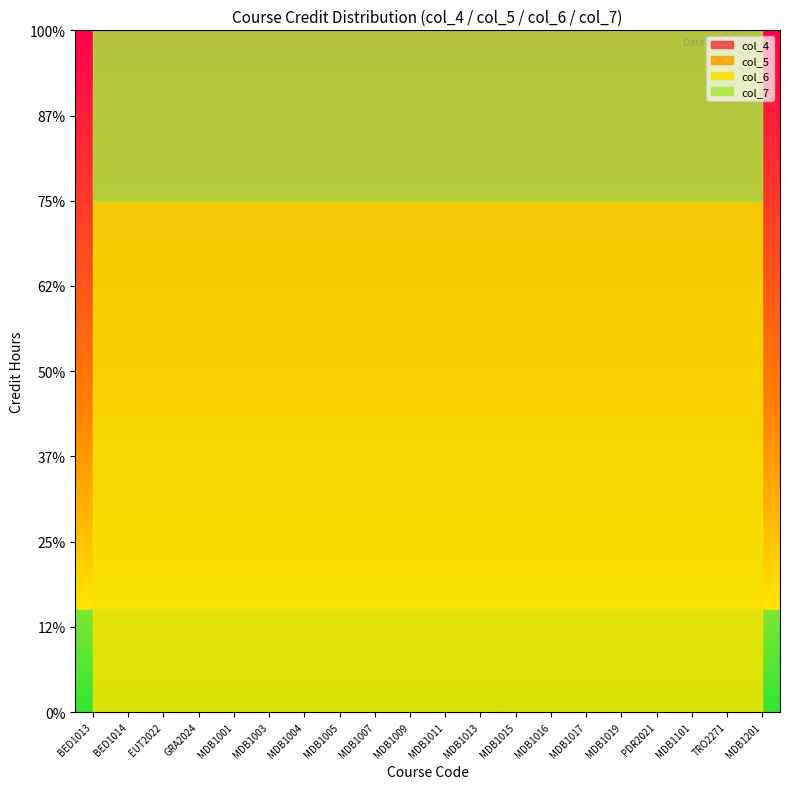

True or false: col_5 and col_7 intersect in this chart.

False